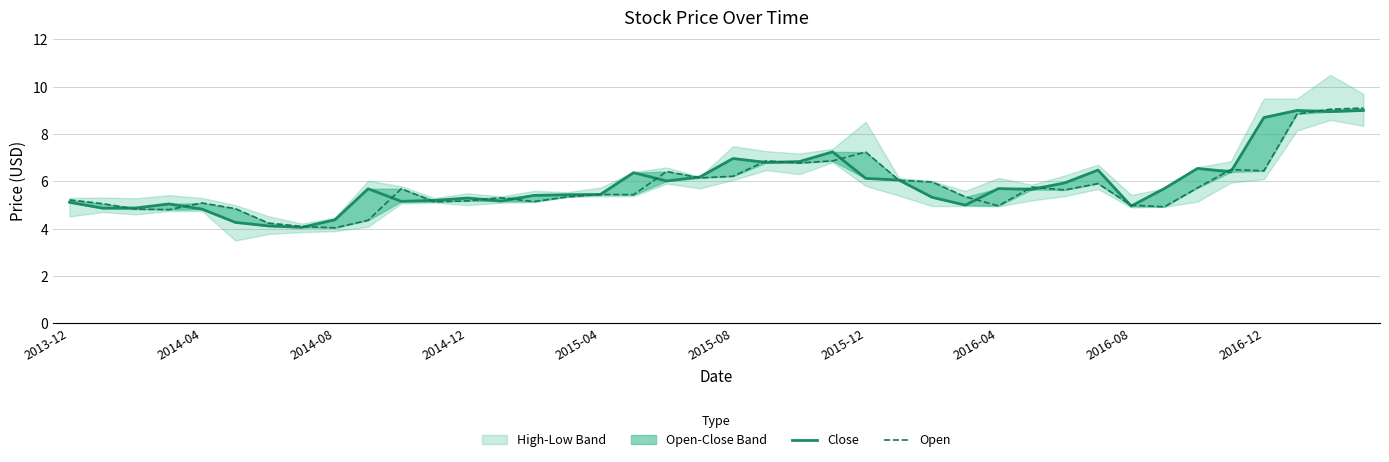

Where does the Open series first go above 5?

2013-12